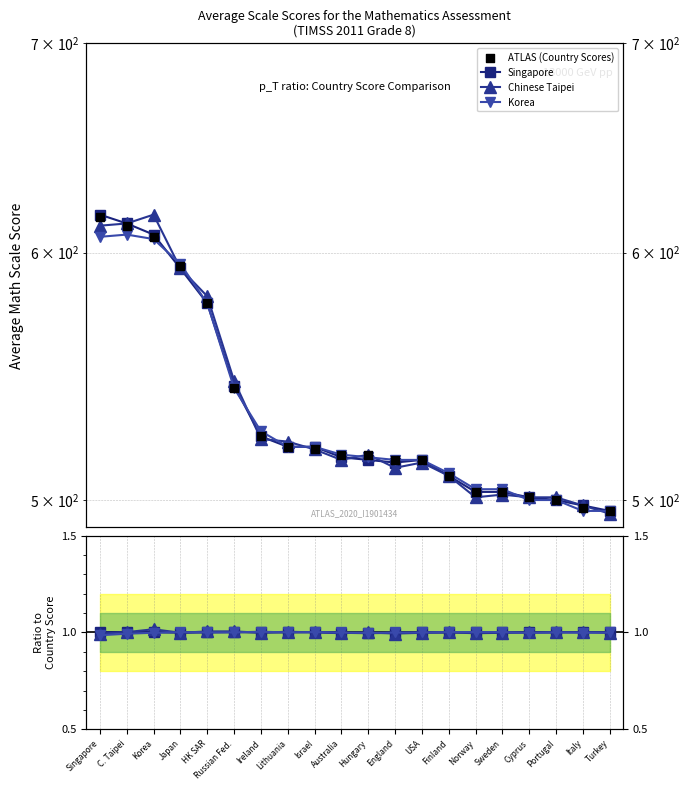

Is the value of Korea at England greater than the value of ATLAS (Country Scores) at England?

No